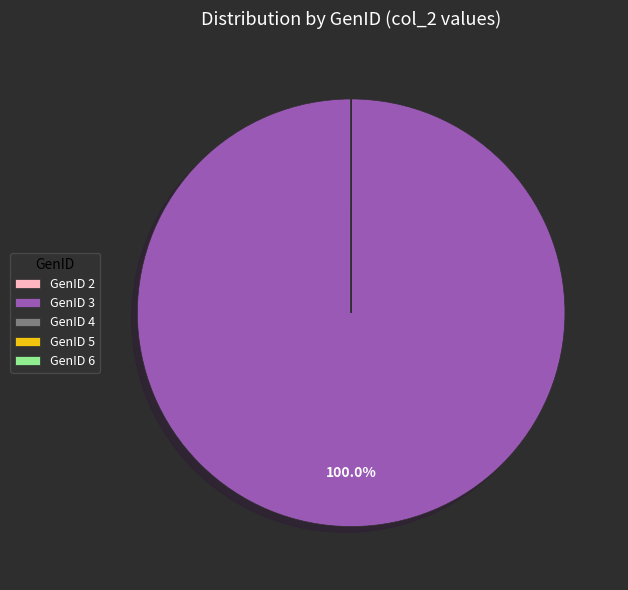

Is there any slice that represents more than half of the pie?

Yes